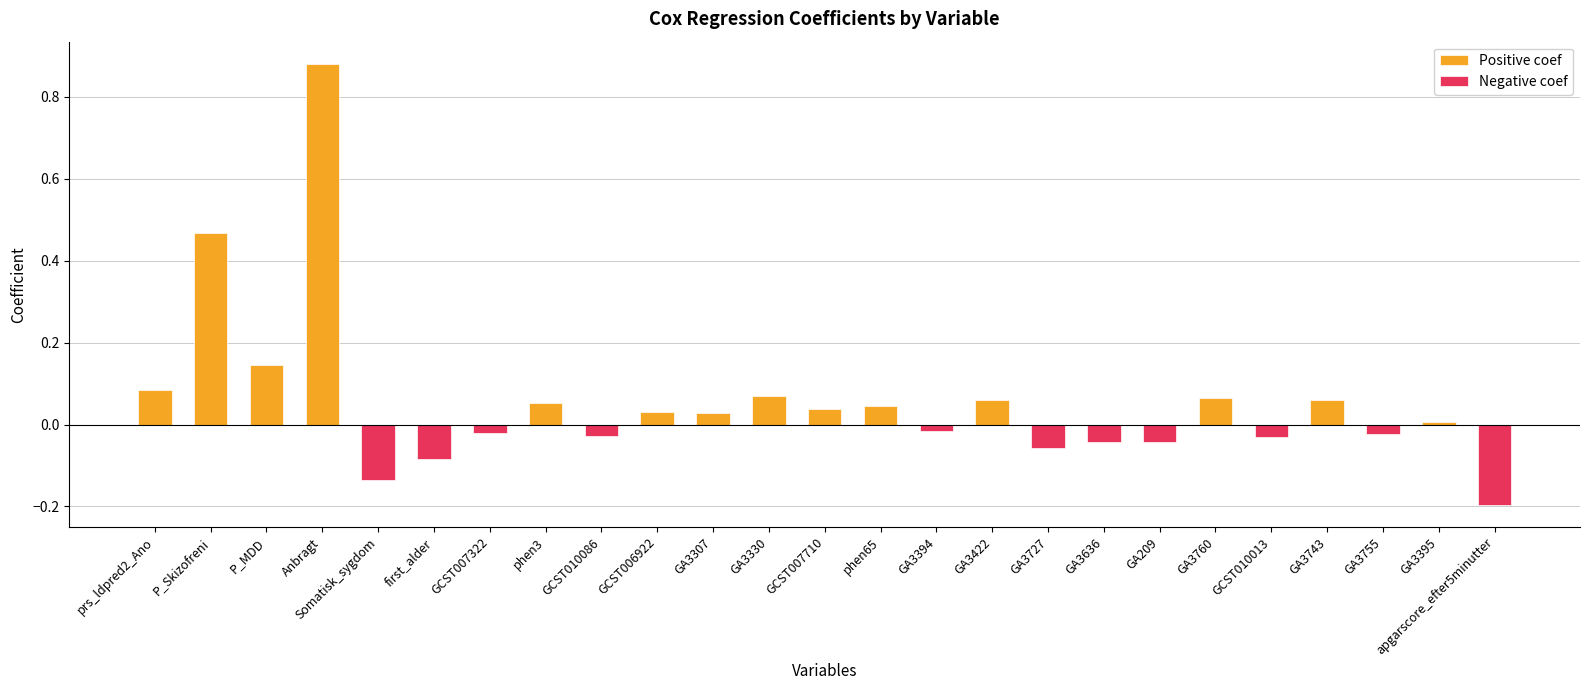

How many groups of bars are there?

25